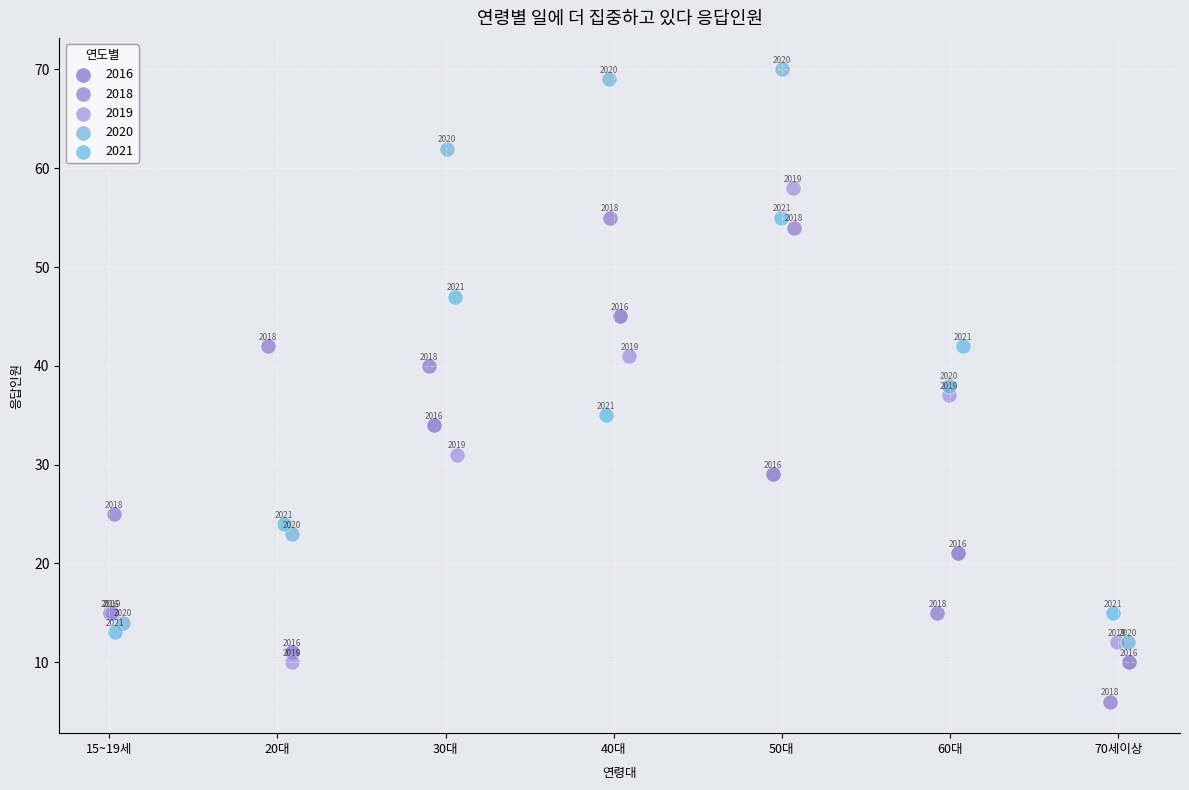

Which series reaches the minimum Y coordinate?

2018